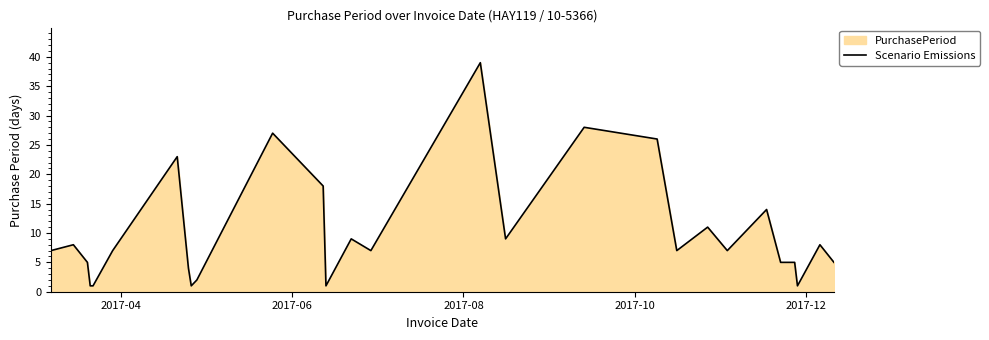

What is the difference between the maximum and minimum values?

38